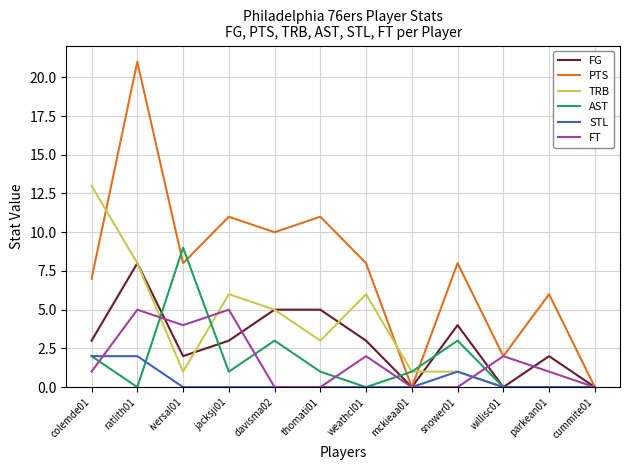

Reading left to right, what are all the values shown in this chart?

FG: colemde01=3	ratlith01=8	iversal01=2	jacksji01=3	davisma02=5	thomati01=5	weathcl01=3	mckieaa01=0	snower01=4	willisc01=0	parkean01=2	cummite01=0
PTS: colemde01=7	ratlith01=21	iversal01=8	jacksji01=11	davisma02=10	thomati01=11	weathcl01=8	mckieaa01=0	snower01=8	willisc01=2	parkean01=6	cummite01=0
TRB: colemde01=13	ratlith01=8	iversal01=1	jacksji01=6	davisma02=5	thomati01=3	weathcl01=6	mckieaa01=1	snower01=1	willisc01=0	parkean01=0	cummite01=0
AST: colemde01=2	ratlith01=0	iversal01=9	jacksji01=1	davisma02=3	thomati01=1	weathcl01=0	mckieaa01=1	snower01=3	willisc01=0	parkean01=0	cummite01=0
STL: colemde01=2	ratlith01=2	iversal01=0	jacksji01=0	davisma02=0	thomati01=0	weathcl01=0	mckieaa01=0	snower01=1	willisc01=0	parkean01=0	cummite01=0
FT: colemde01=1	ratlith01=5	iversal01=4	jacksji01=5	davisma02=0	thomati01=0	weathcl01=2	mckieaa01=0	snower01=0	willisc01=2	parkean01=1	cummite01=0